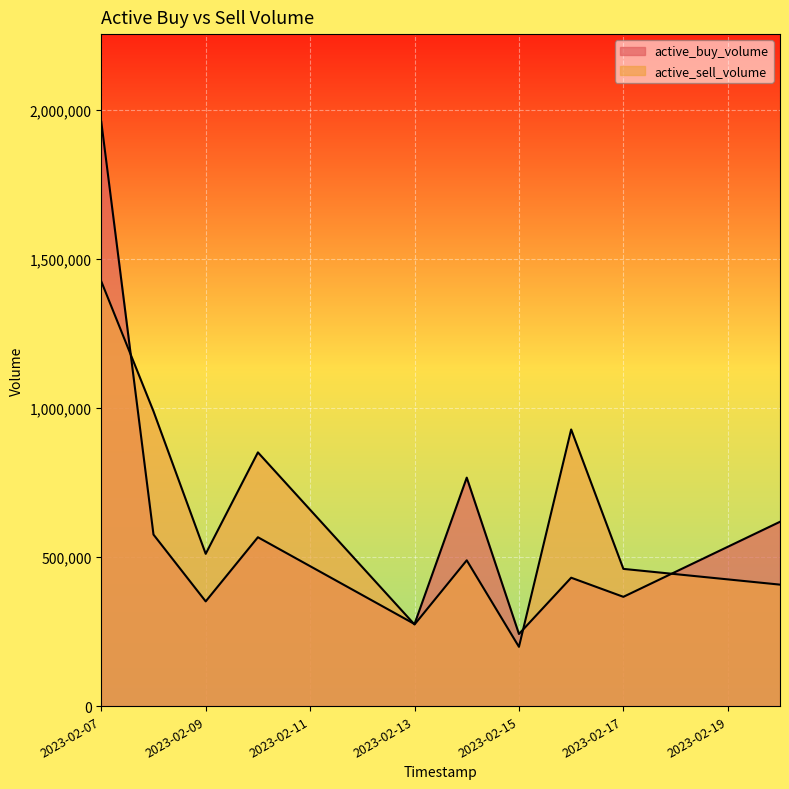

What is the value of the active_buy_volume point at the 8th from the left?

430500